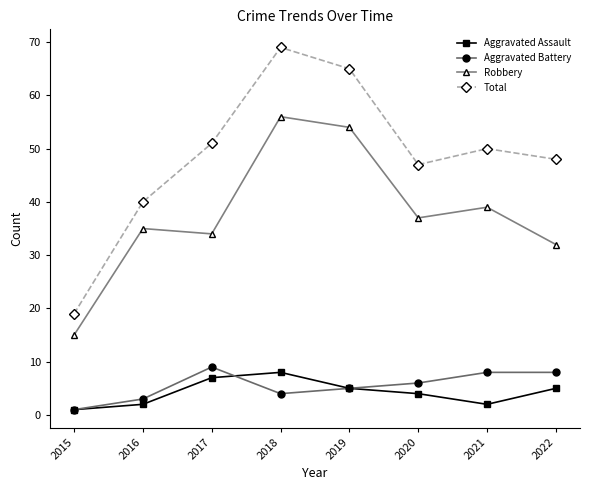

Between 2021 and 2022, which series saw the biggest shift?

Robbery